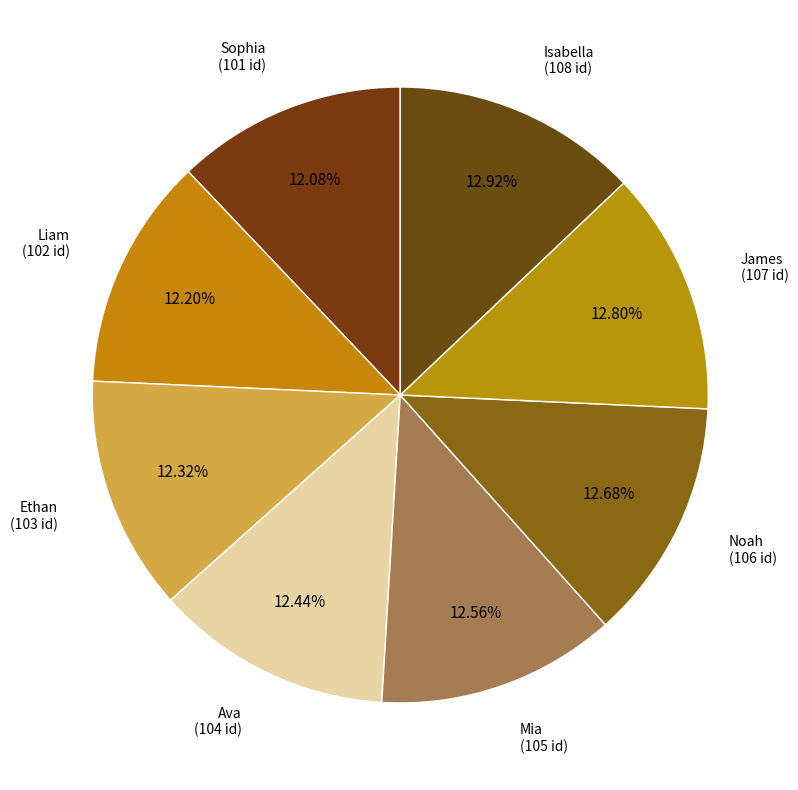

Approximately how many times larger is the value at Noah compared to Ethan?

1.0